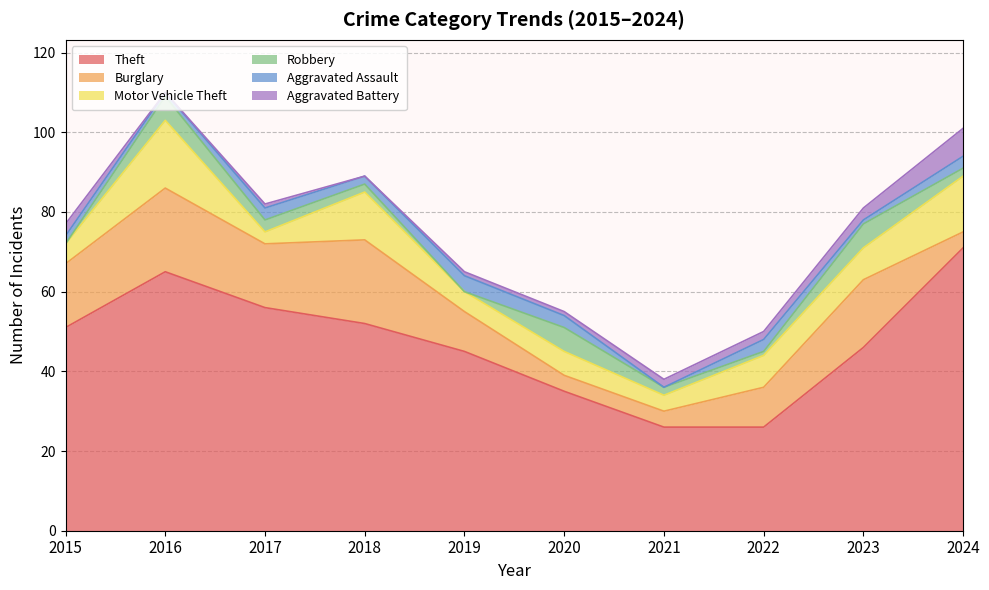

How many interior local valleys does the Robbery series have?

2